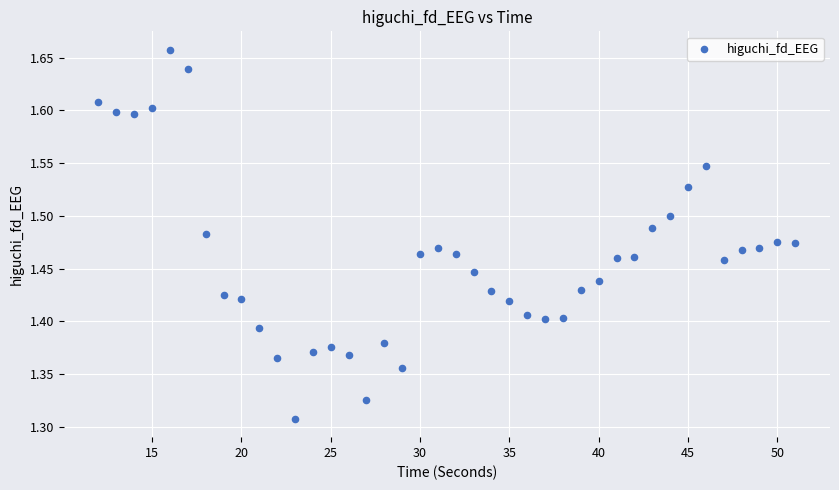

What is the range of Y values (max minus min)?

0.3